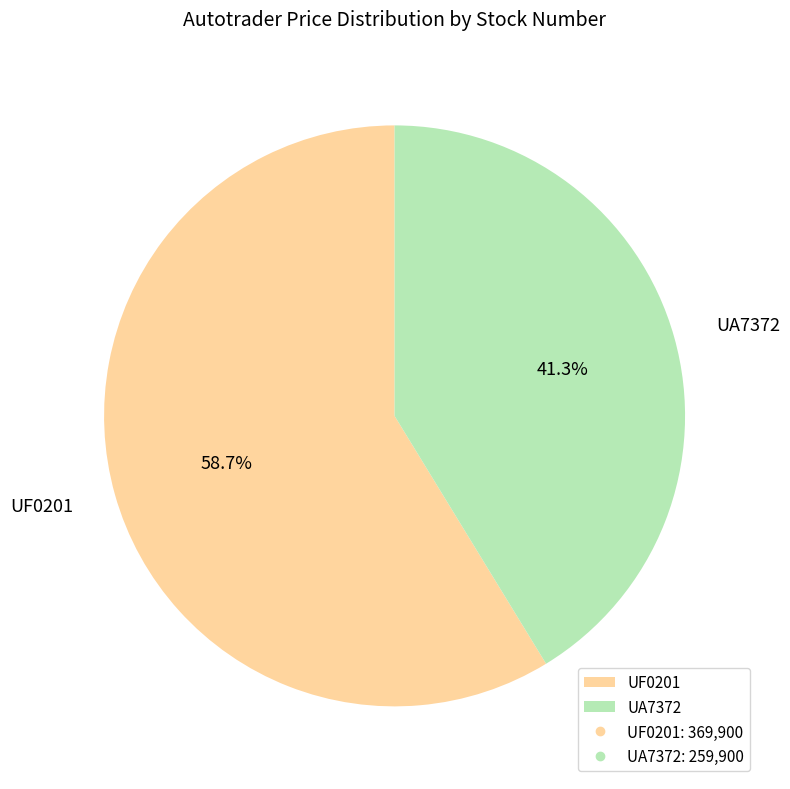

How many slices are in this pie chart?

2